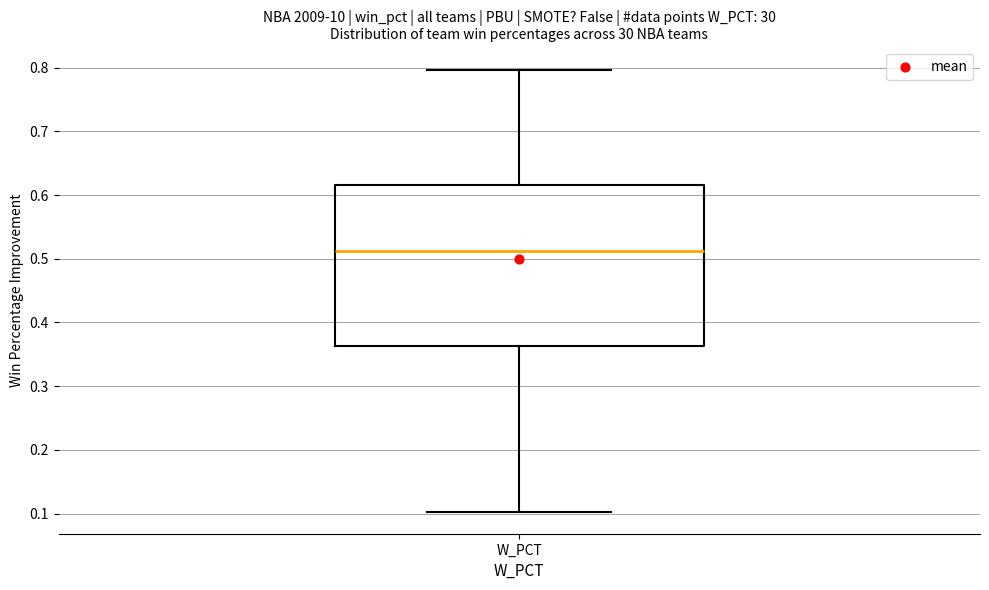

Where does the lower whisker of the box for W_PCT end on the y-axis? The values are not printed on the chart, so give them approximately, as read against the axis.

0.10